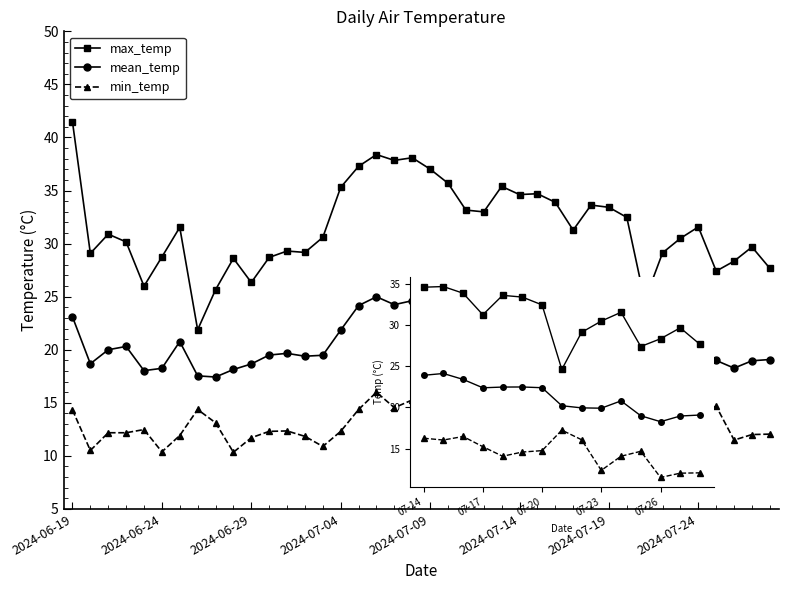

What is the difference between the maximum and second lowest values in the min_temp series?

5.2